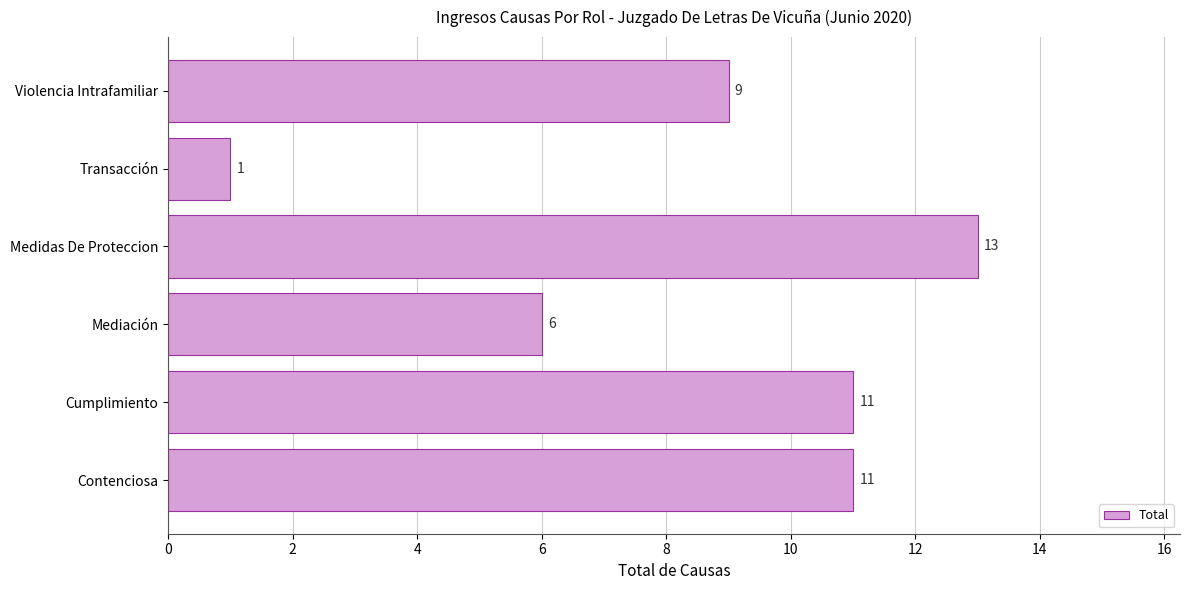

Reading bottom to top, transcribe all the data shown in this chart.

Contenciosa=11	Cumplimiento=11	Mediación=6	Medidas De Proteccion=13	Transacción=1	Violencia Intrafamiliar=9